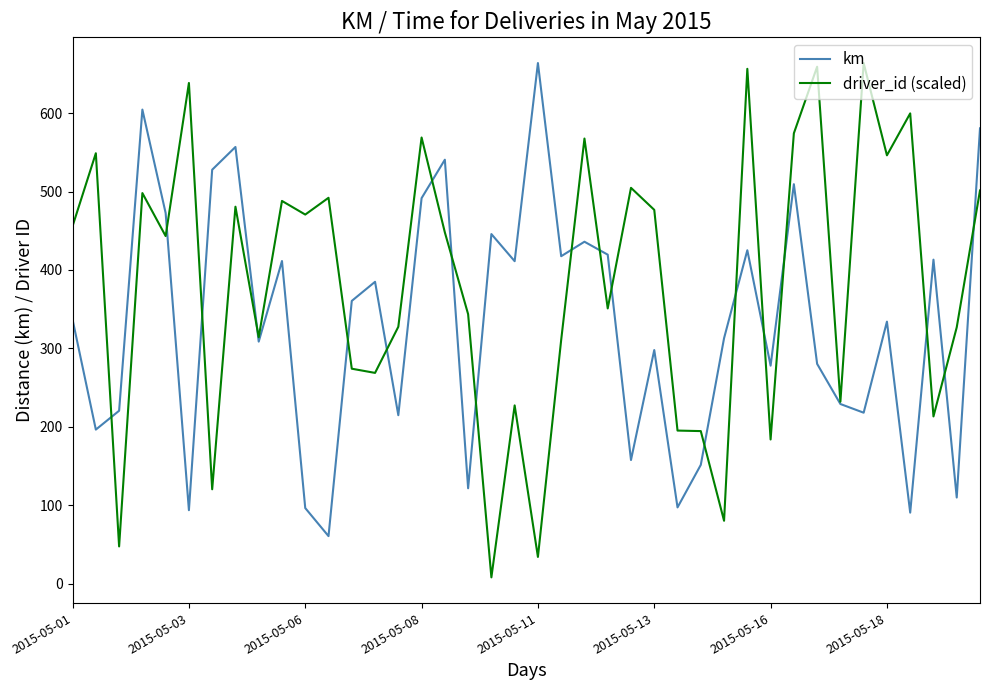

List the series in order of their overall mean, highest first.

driver_id (scaled), km